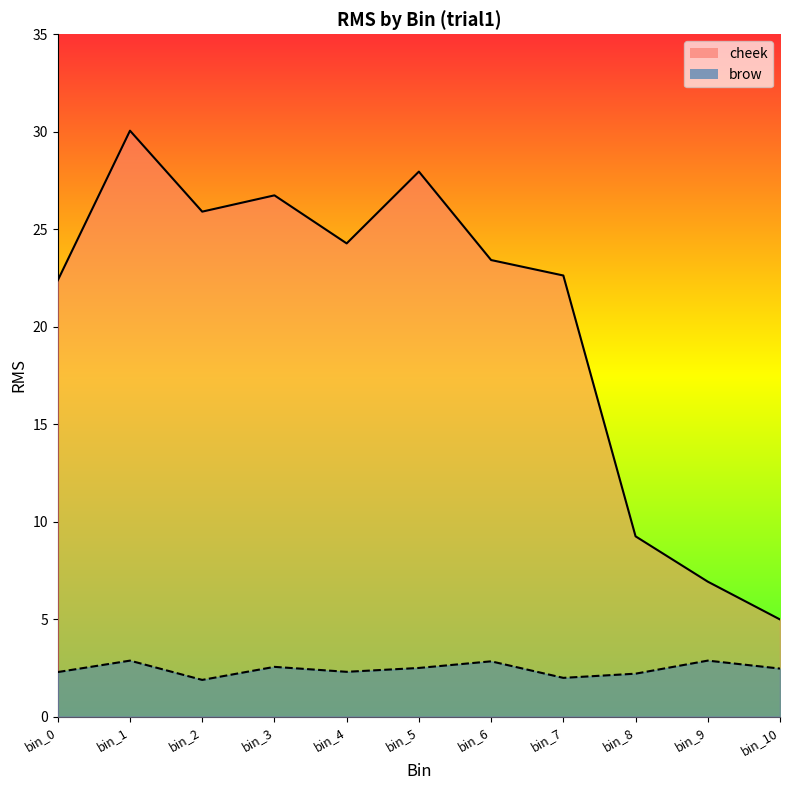

Does the chart have visible grid lines?

No